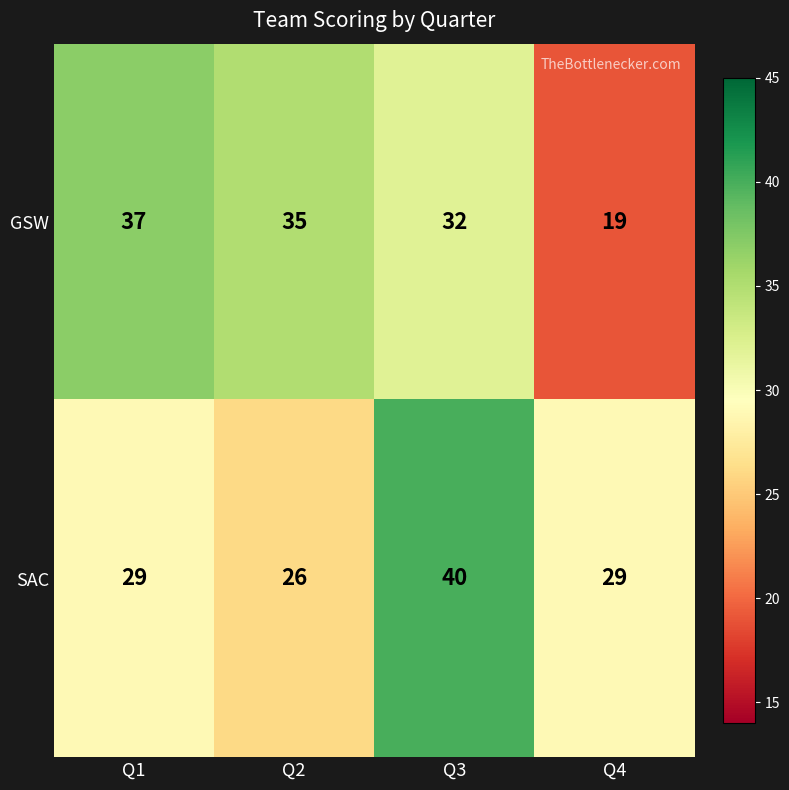

What value does the SAC series have at Q3?

40